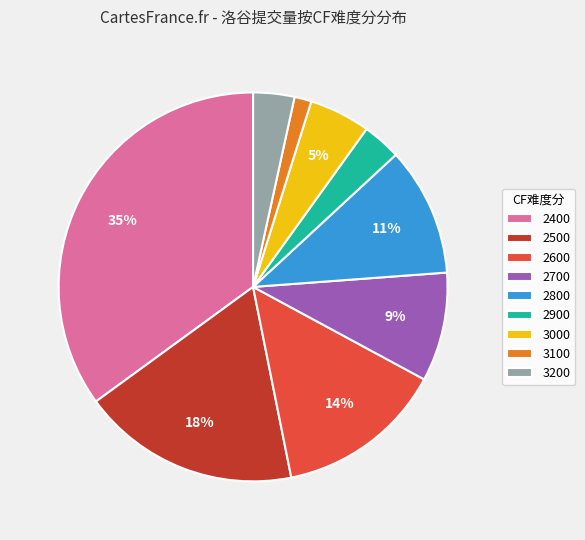

Is it true that 2700 is 9% of the pie?

True